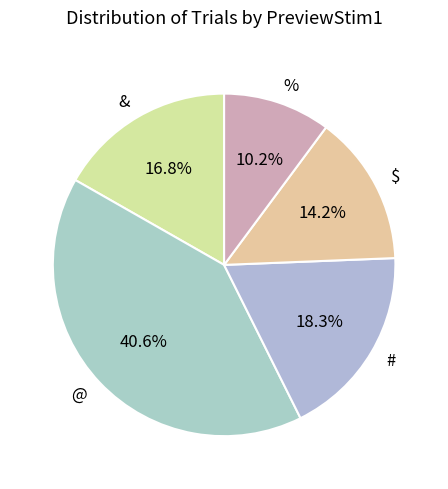

Which category has the biggest portion of the pie?

@